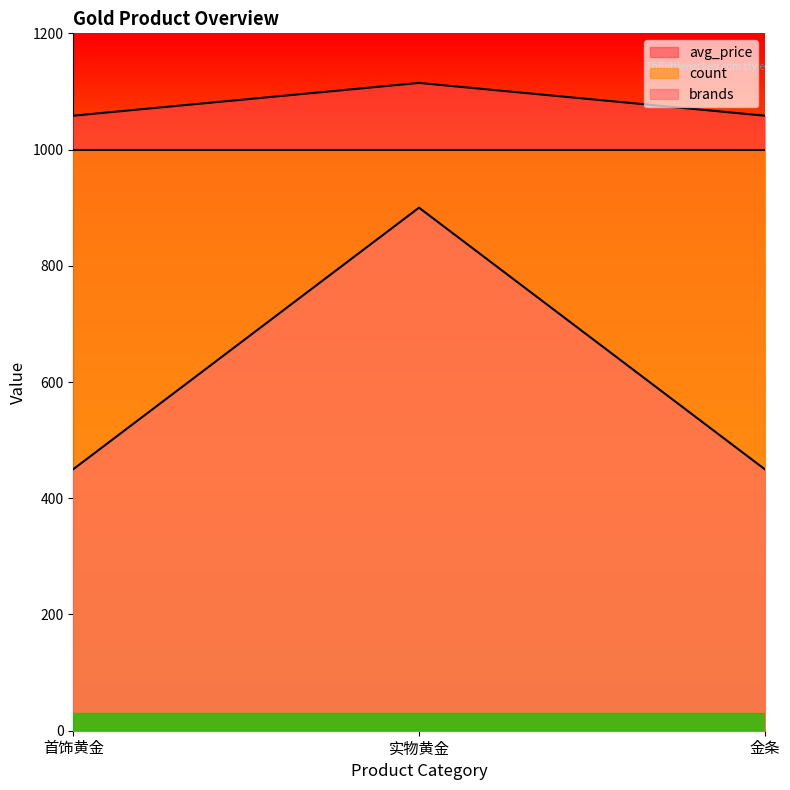

Rank the series by their average value, from lowest to highest.

brands, count, avg_price